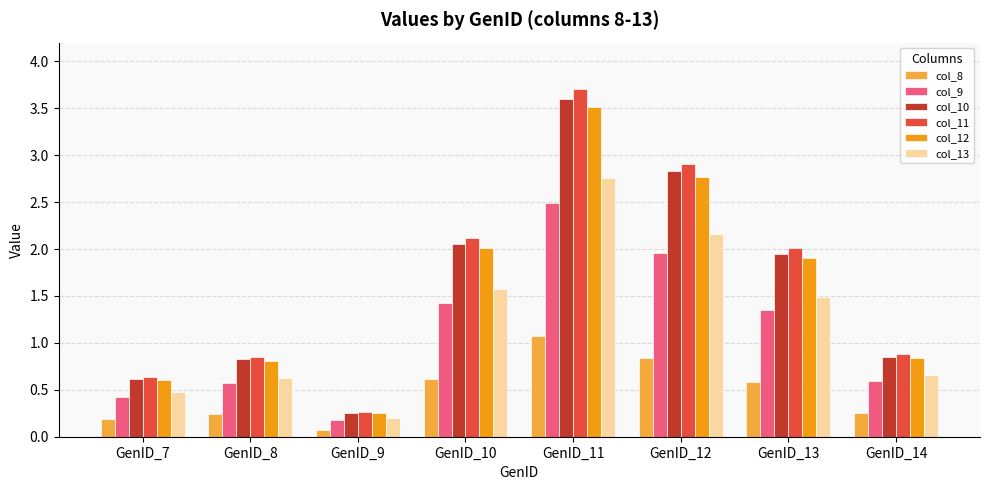

What is the average value of the col_12 series?

1.6